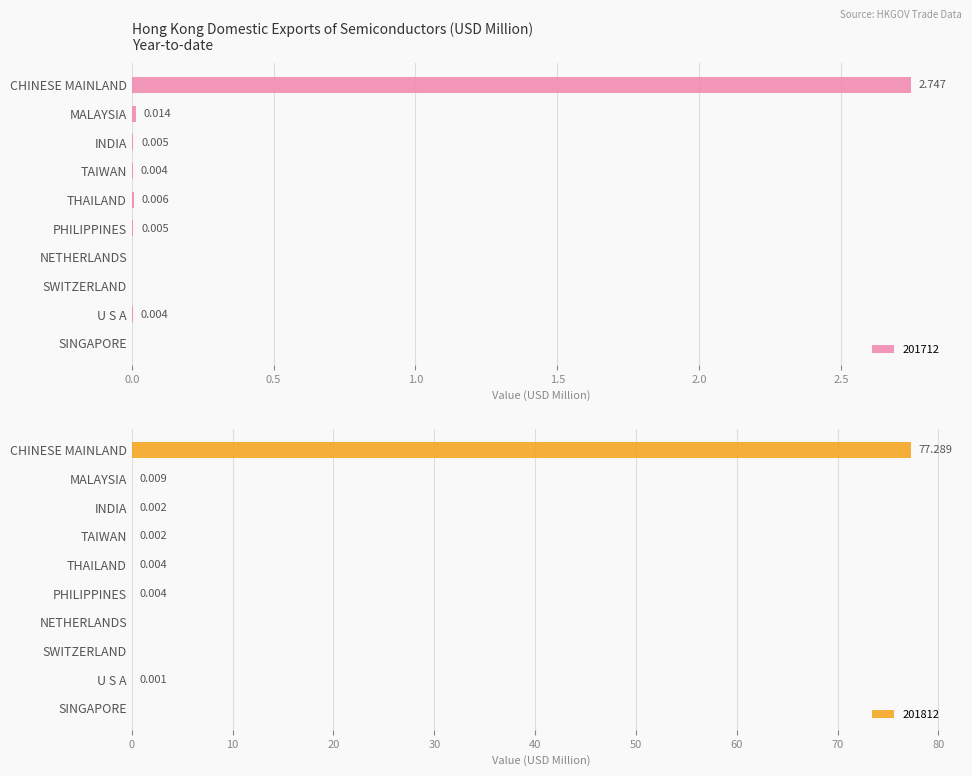

At which label does 201812 reach its minimum?

NETHERLANDS